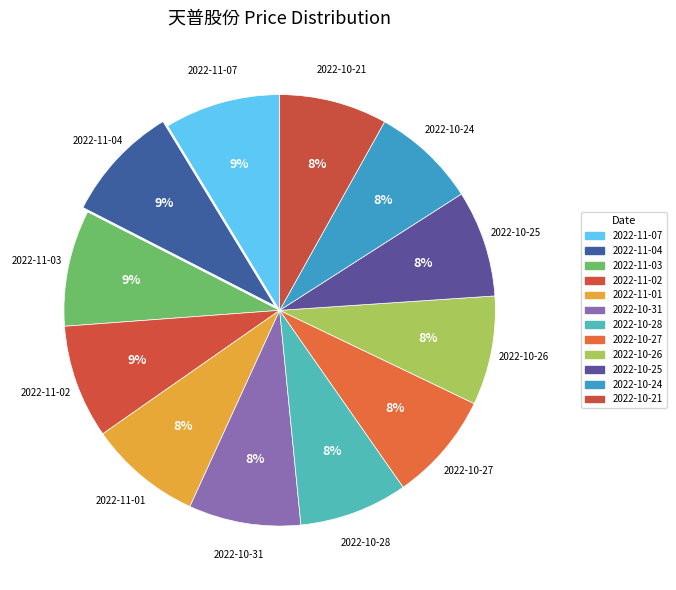

Which category has the smallest portion of the pie?

2022-10-24